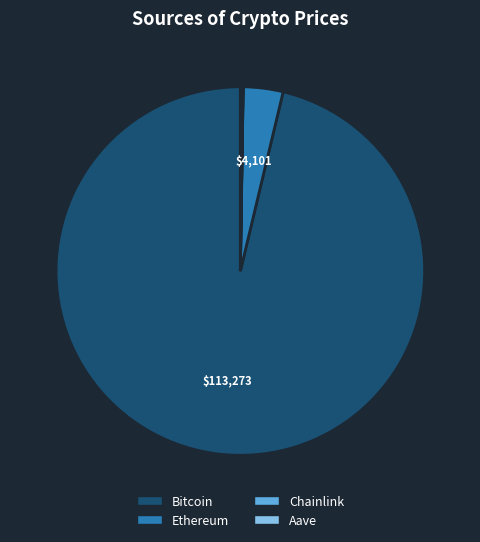

True or false: Bitcoin accounts for 96% of the total.

True